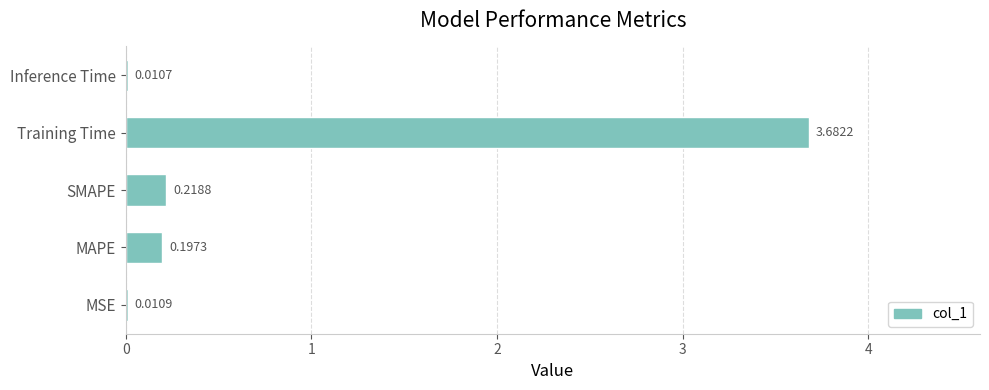

What is the change in value from MAPE to Training Time?

+3.5